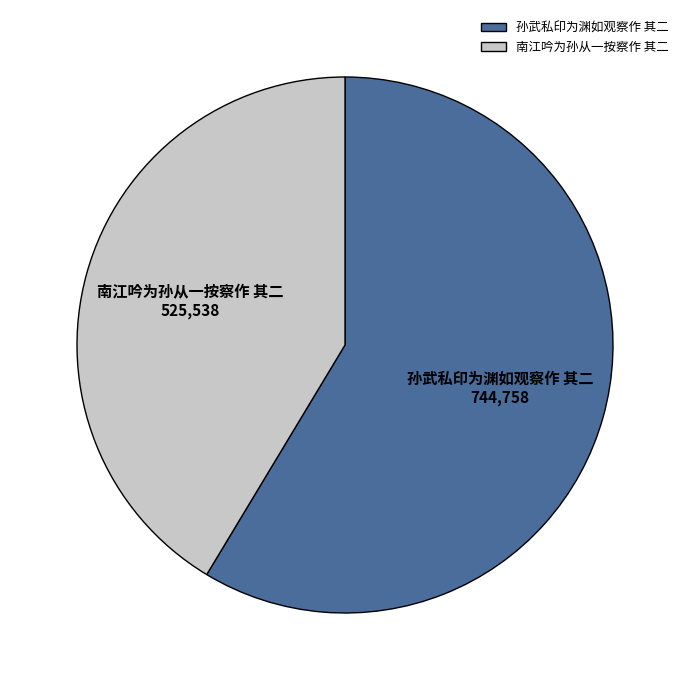

Between 南江吟为孙从一按察作 其二 and 孙武私印为渊如观察作 其二, which is larger?

孙武私印为渊如观察作 其二